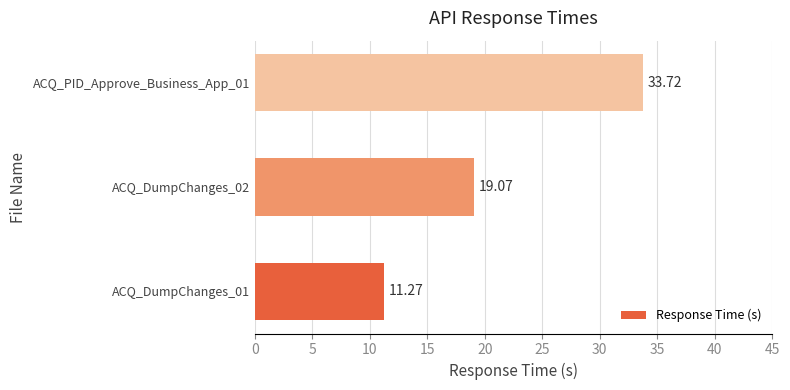

Rank the categories by value from highest to lowest.

ACQ_PID_Approve_Business_App_01, ACQ_DumpChanges_02, ACQ_DumpChanges_01